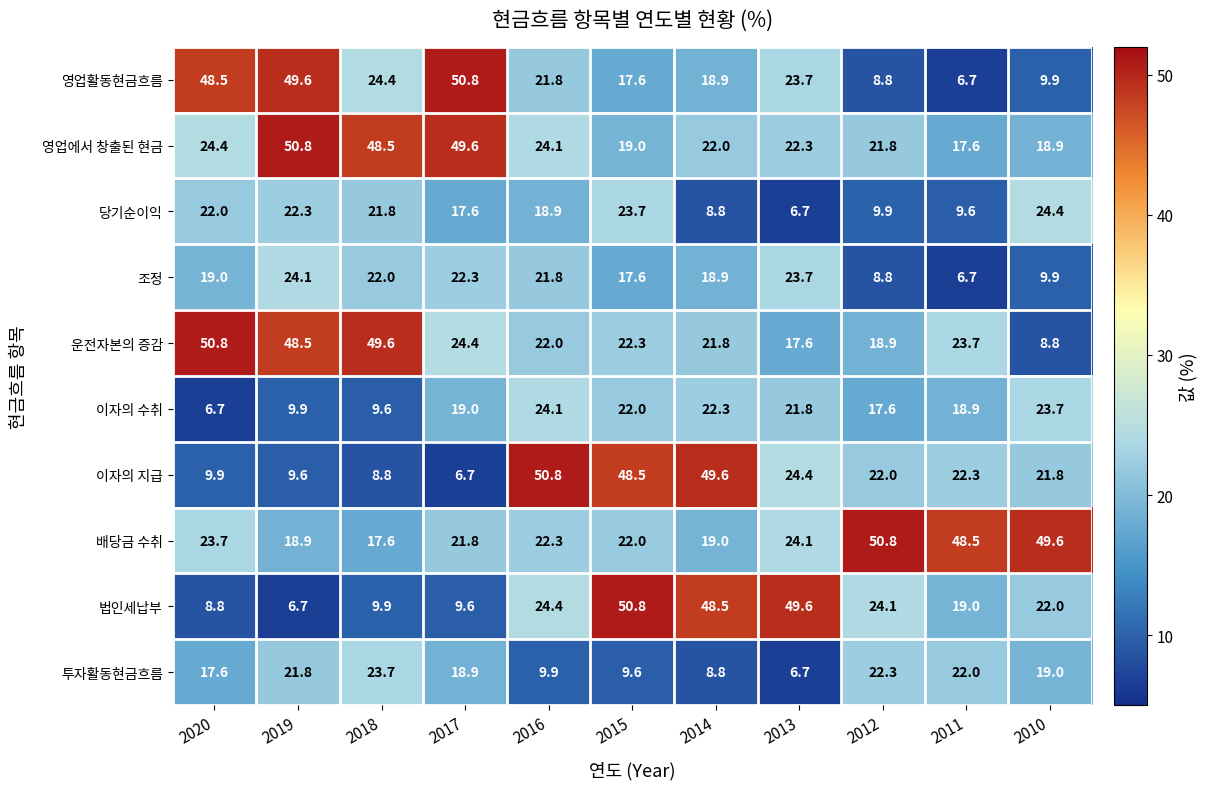

List the labels in order of 당기순이익 value, largest first.

2010, 2015, 2019, 2020, 2018, 2016, 2017, 2012, 2011, 2014, 2013